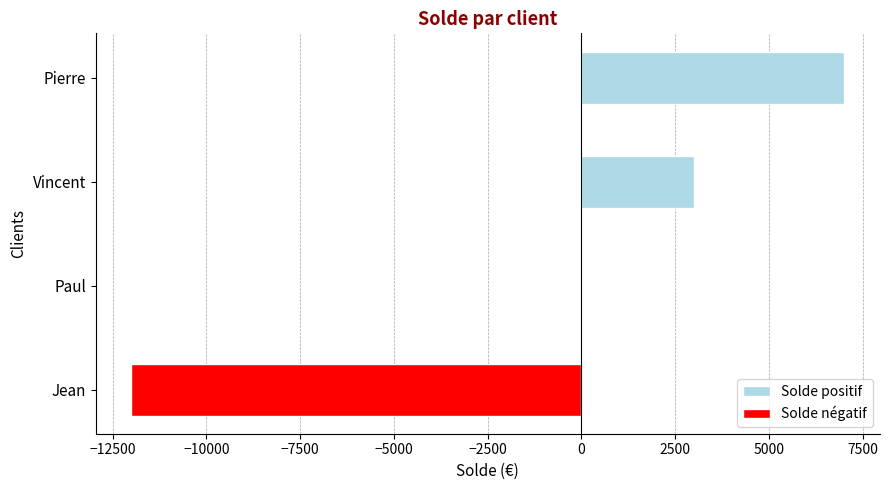

At which label is the value closest to -2500?

Paul